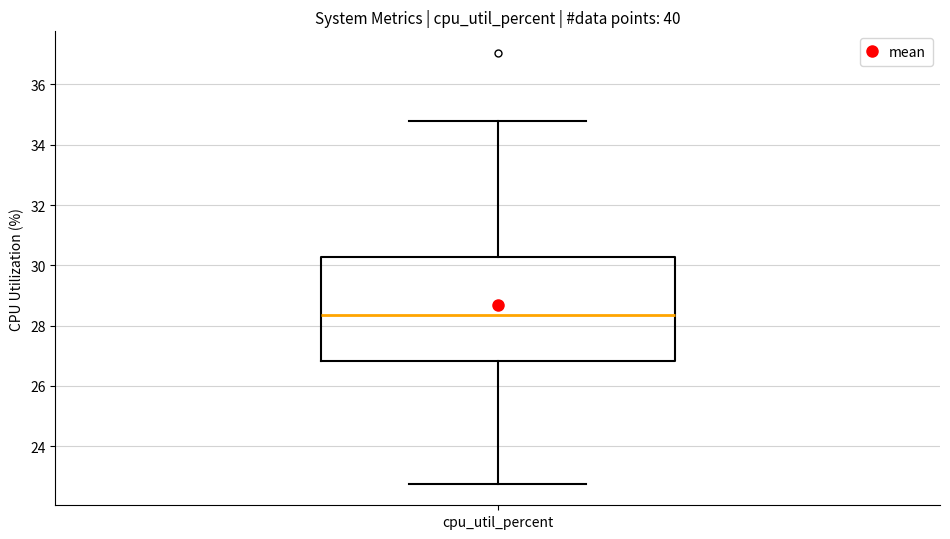

Transcribe this box plot: give where the median line is, the range the box spans, and where the two whiskers end, as read against the y-axis. The values are not printed on the chart, so give them approximately, as read against the axis.

median 28.4, box 26.8 to 30.2, whiskers 22.8 to 34.8